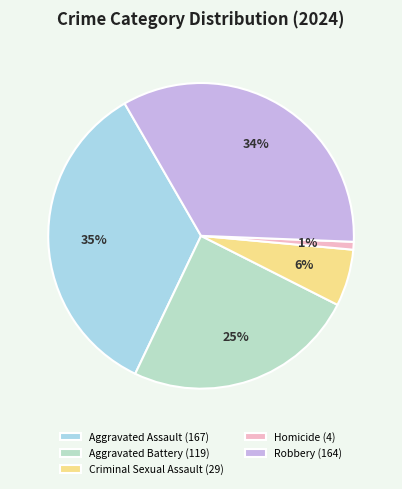

Which category has the biggest portion of the pie?

Aggravated Assault